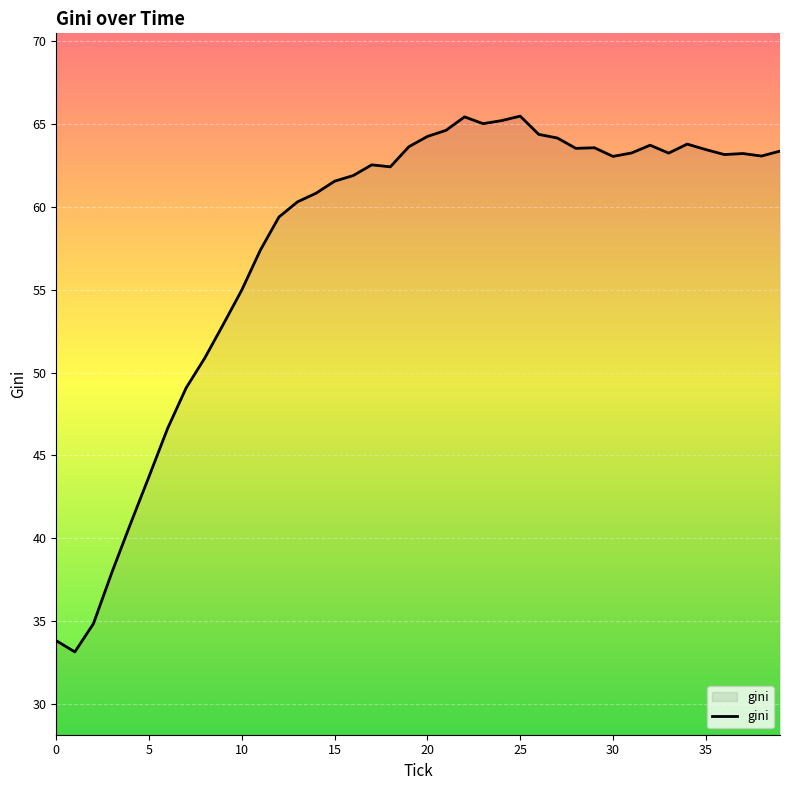

What is the smallest value displayed?

33.1